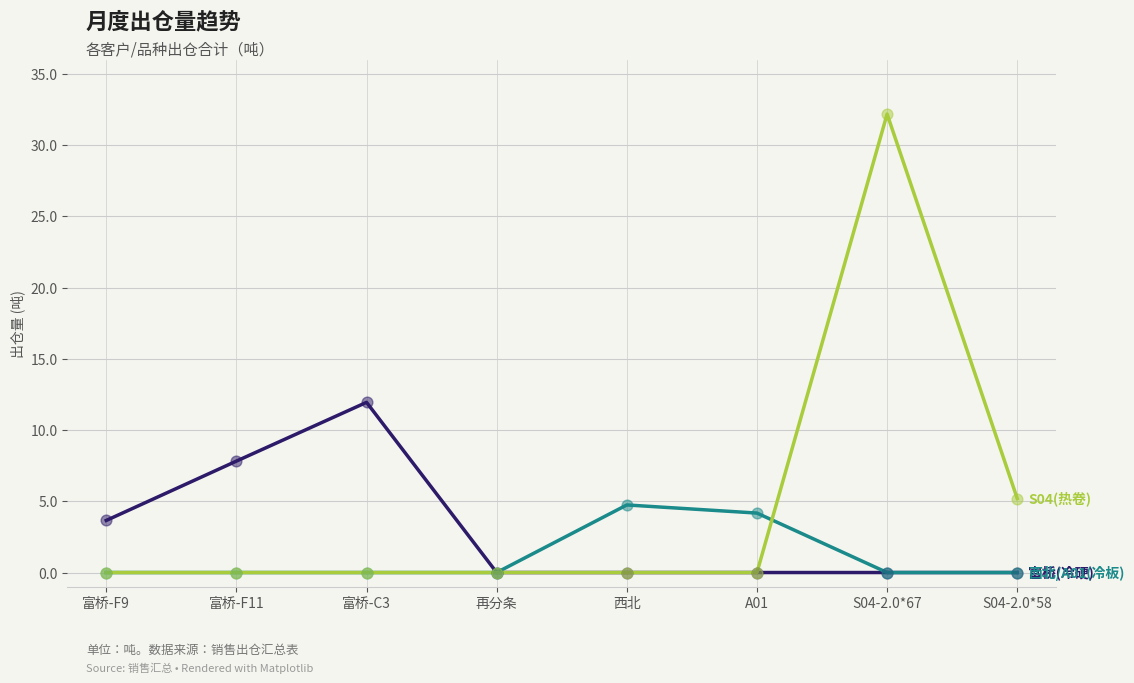

At which category is the sum across all series the highest?

S04-2.0*67